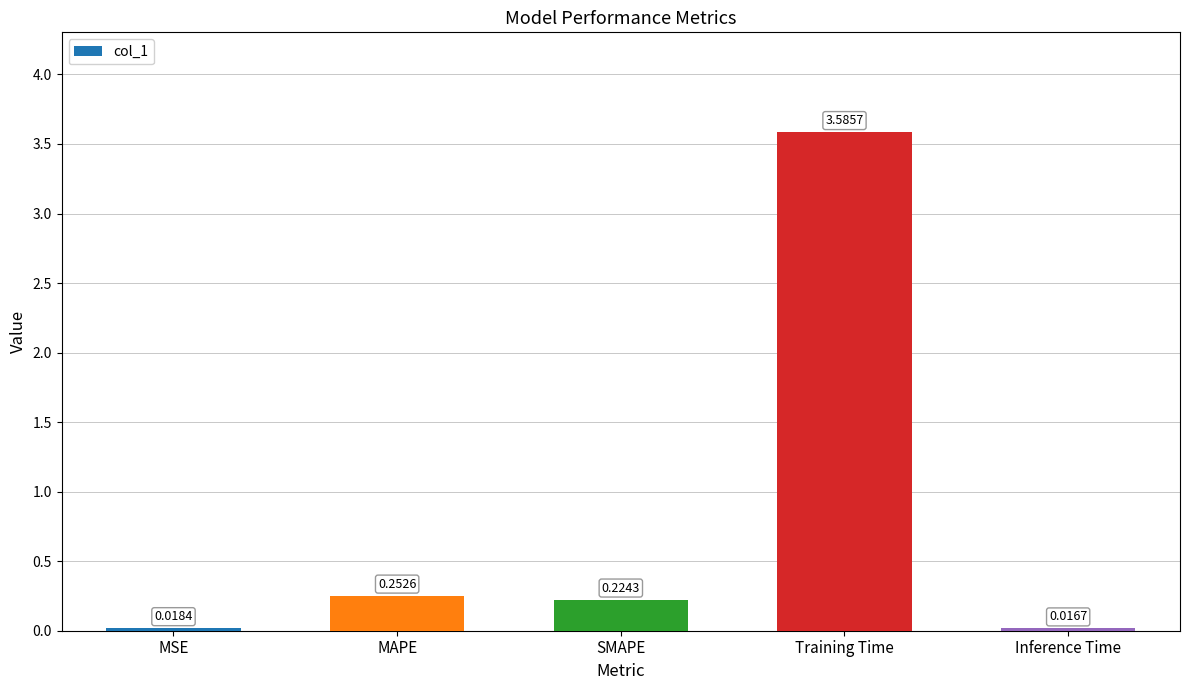

True or false: the data shows 3.6 at Training Time.

True